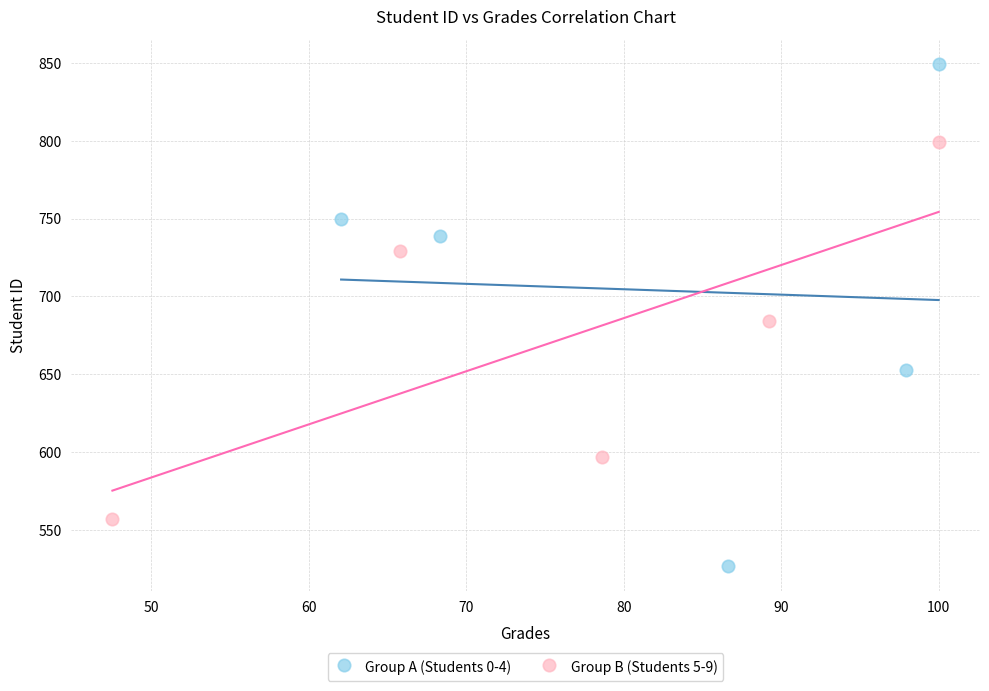

Which series reaches the minimum Y coordinate?

Group A (Students 0-4)